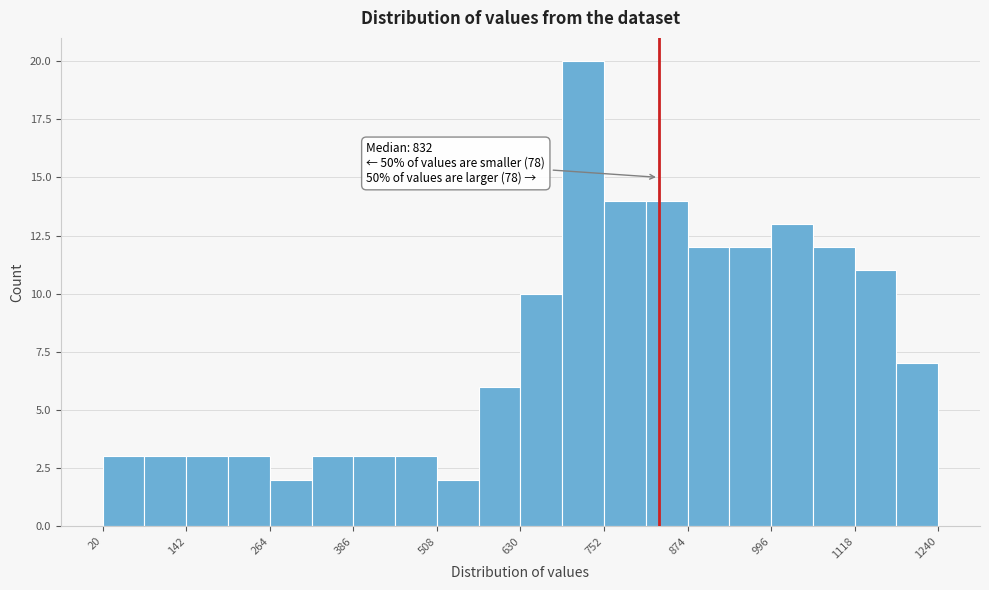

Read against the x-axis, roughly where is the centre of the tallest bar?

720